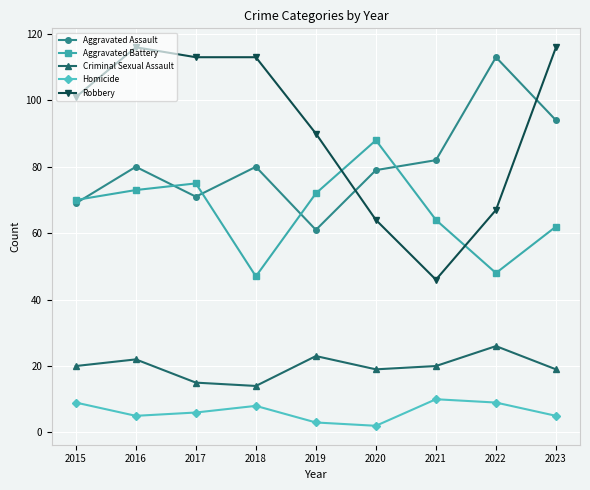

How many lines are shown in the chart?

5